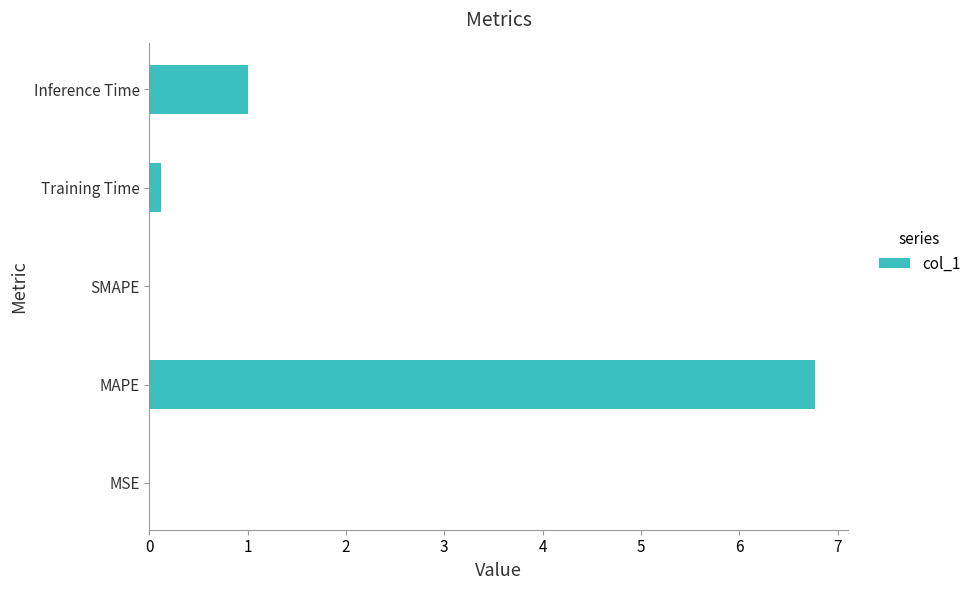

The chart shows a value of 6.8 at MAPE. True or false?

True